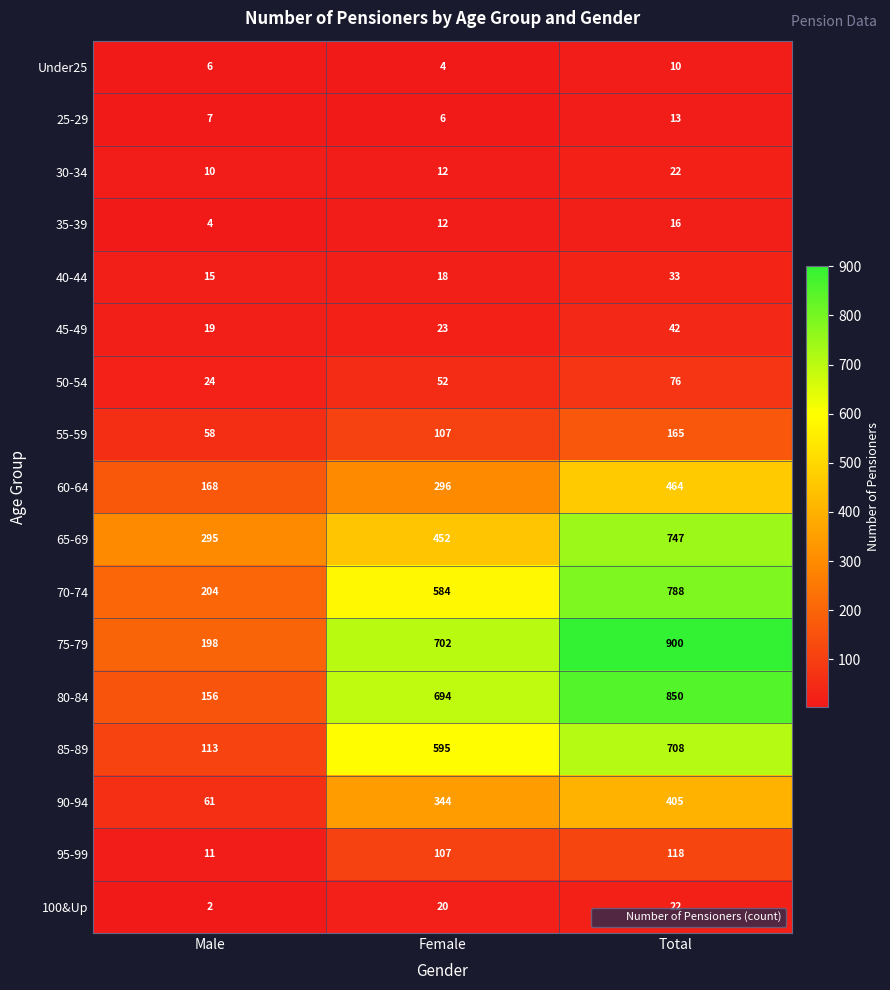

Which series changed the most between Female and Total?

65-69